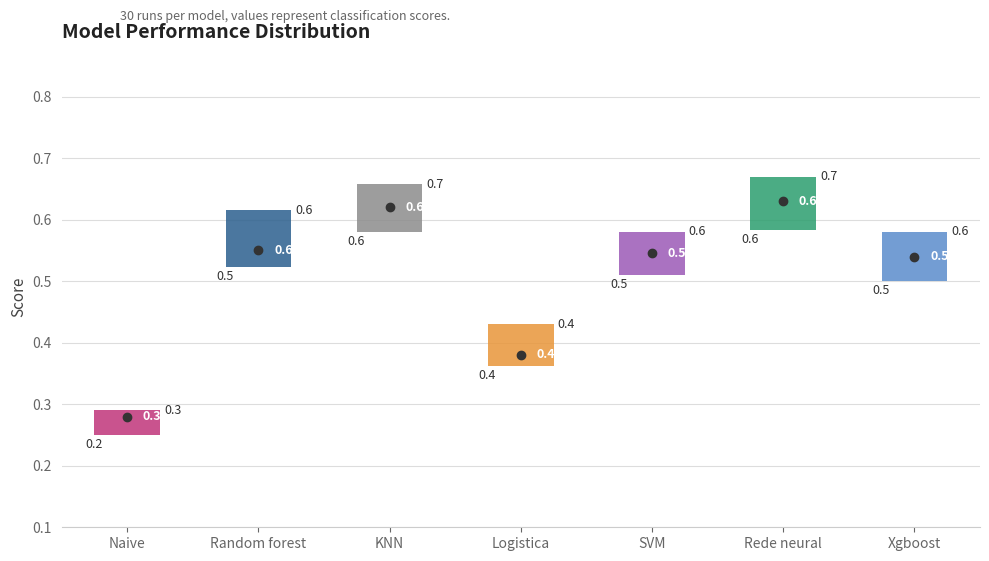

Which box's median line is the highest?

Rede neural